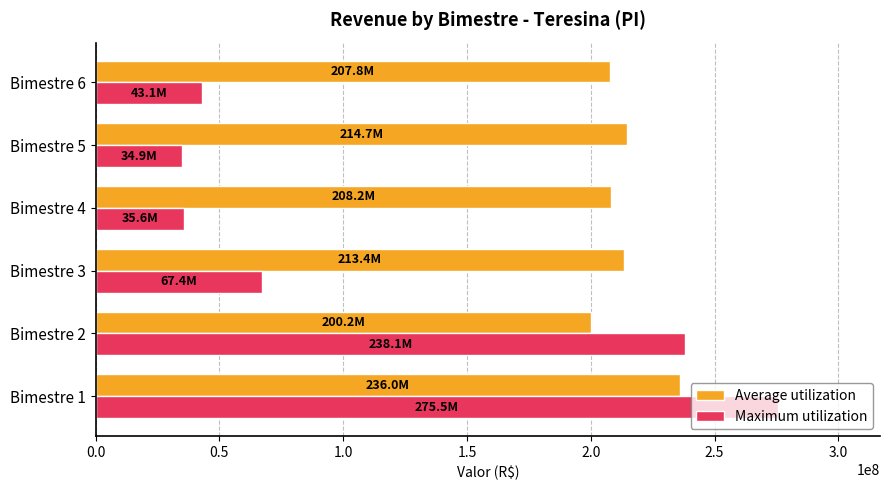

Which series changed the most between Bimestre 2 and Bimestre 6?

Maximum utilization